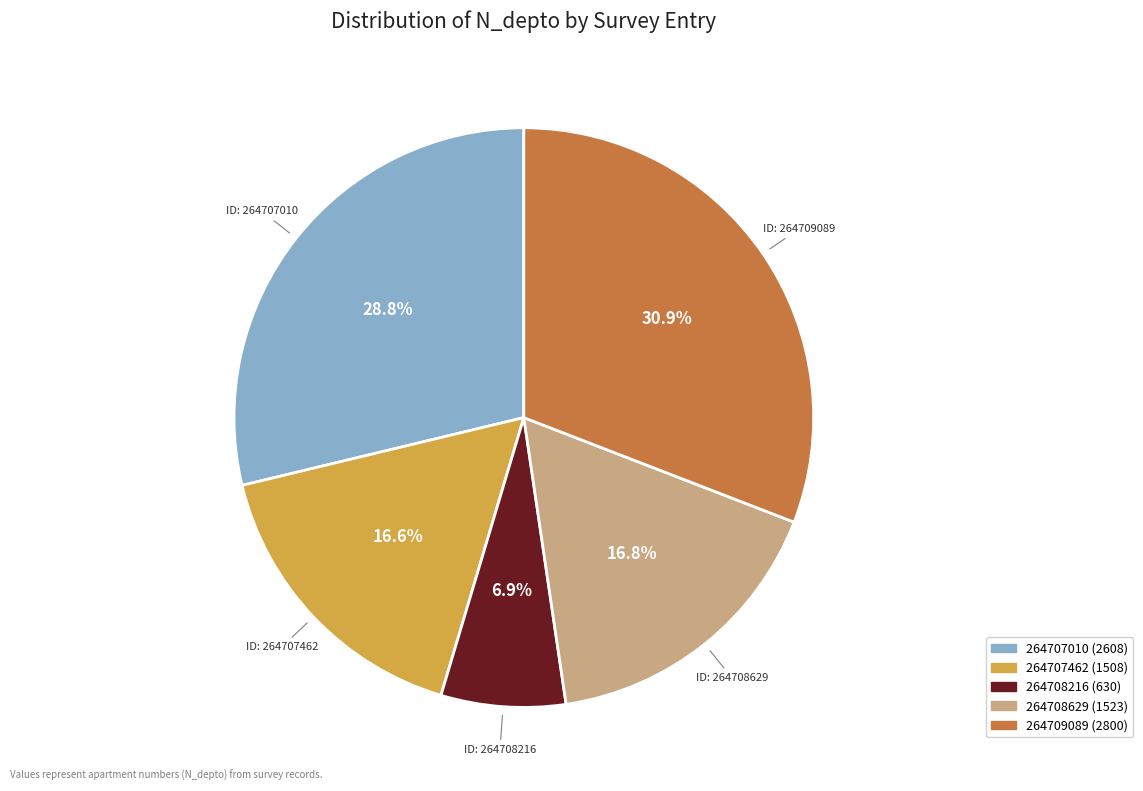

Count the number of slices in the pie.

5